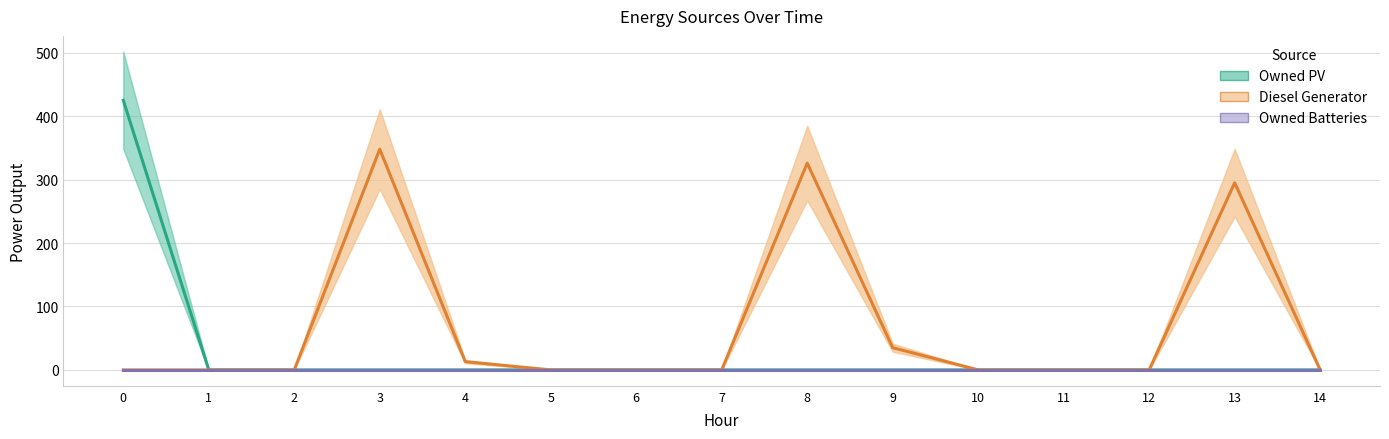

What is the value of the Owned PV point at the 1st from the left?

425